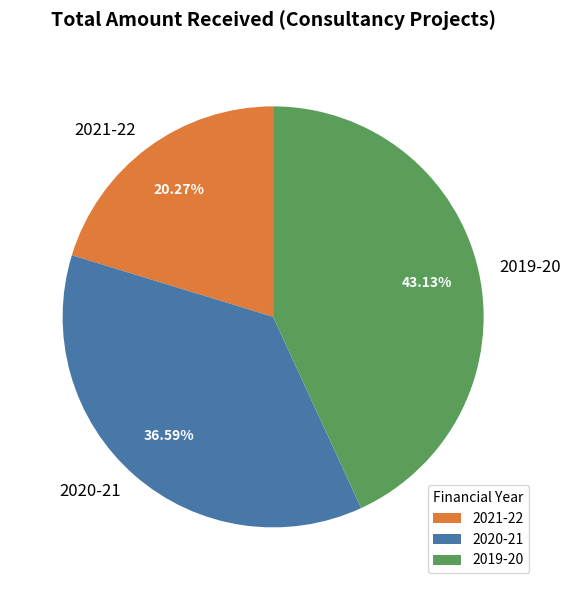

What is the largest slice in the pie chart?

2019-20